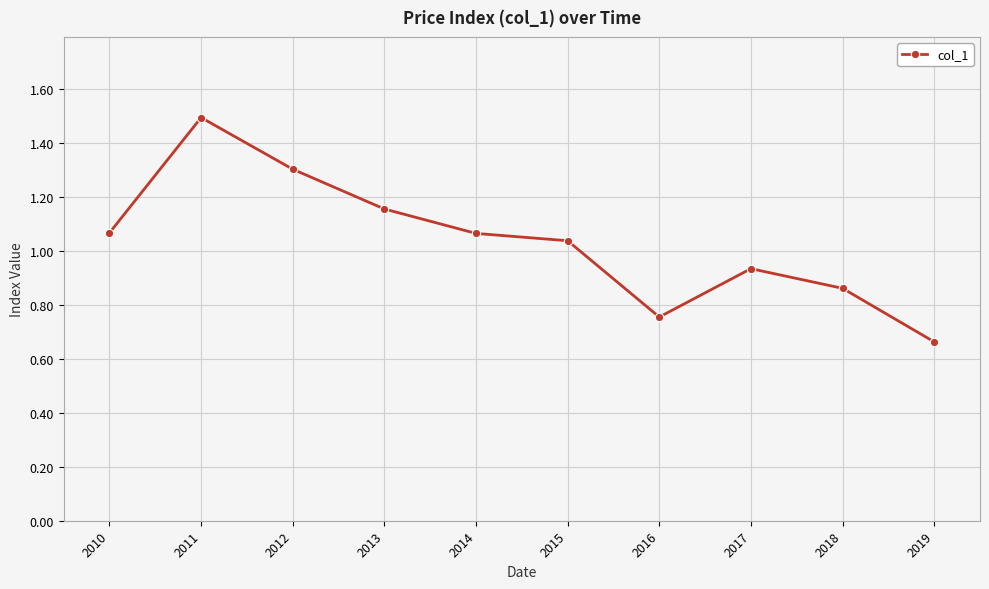

Does the chart display data point markers on the line(s)?

Yes